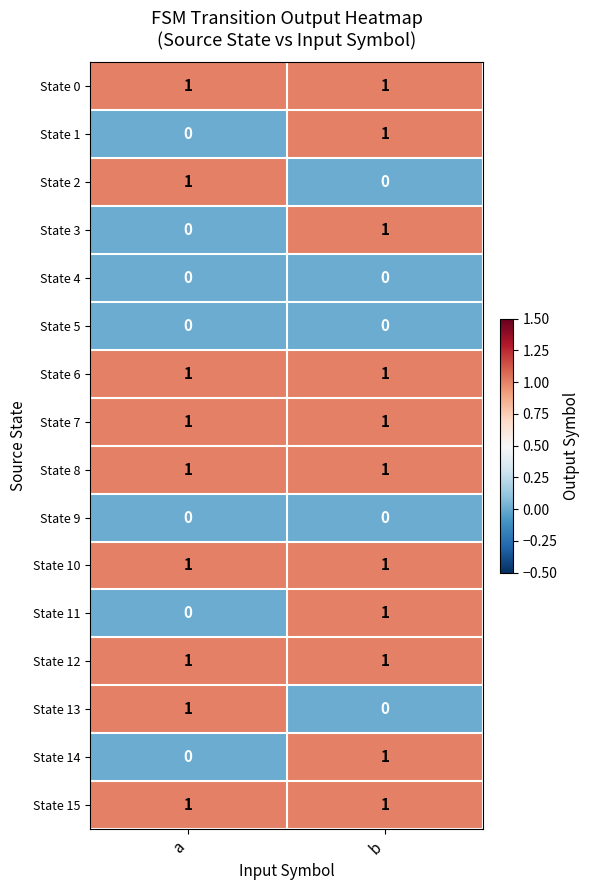

Which category has the lowest value in the State 3 series?

a